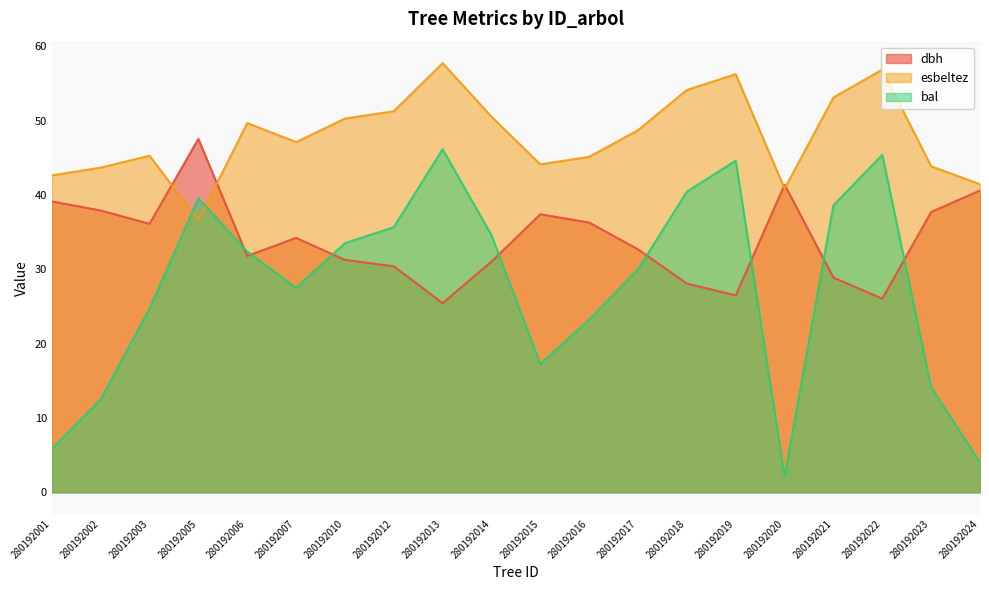

Does the chart display data point markers on the line(s)?

No